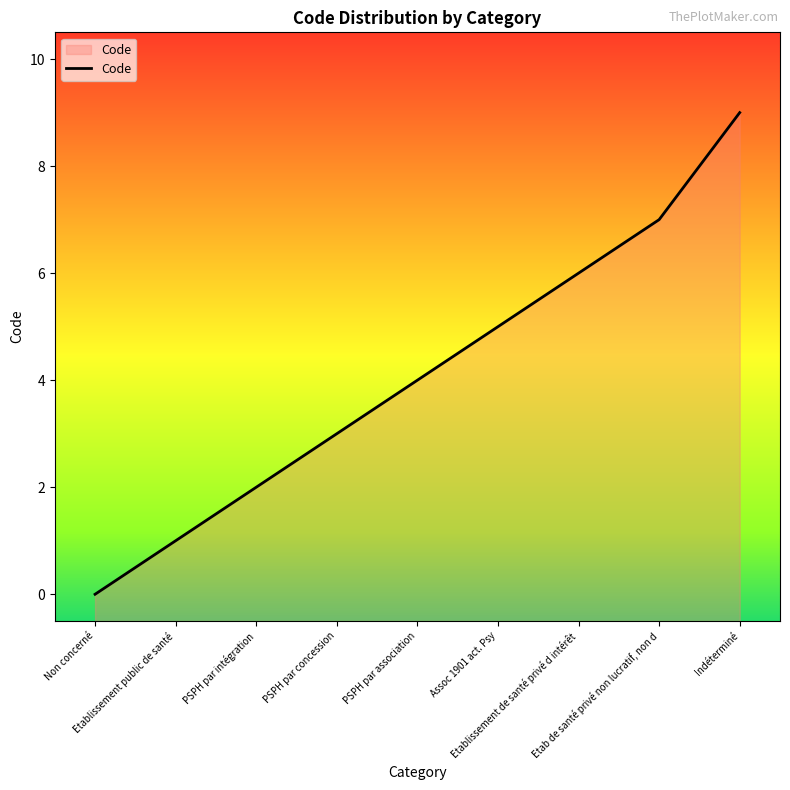

Which label corresponds to the largest value in the chart?

Indéterminé